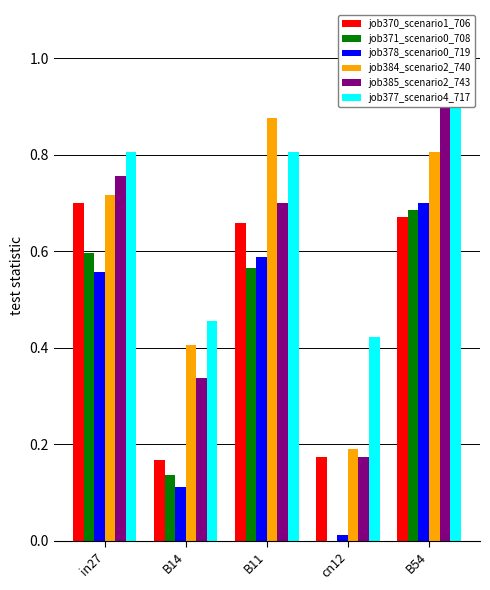

Reading right to left, extract all data points from this chart.

job370_scenario1_706: 0.7	0.2	0.7	0.2	0.7
job371_scenario0_708: 0.7	0.0	0.6	0.1	0.6
job378_scenario0_719: 0.7	0.0	0.6	0.1	0.6
job384_scenario2_740: 0.8	0.2	0.9	0.4	0.7
job385_scenario2_743: 1.0	0.2	0.7	0.3	0.8
job377_scenario4_717: 1.0	0.4	0.8	0.5	0.8